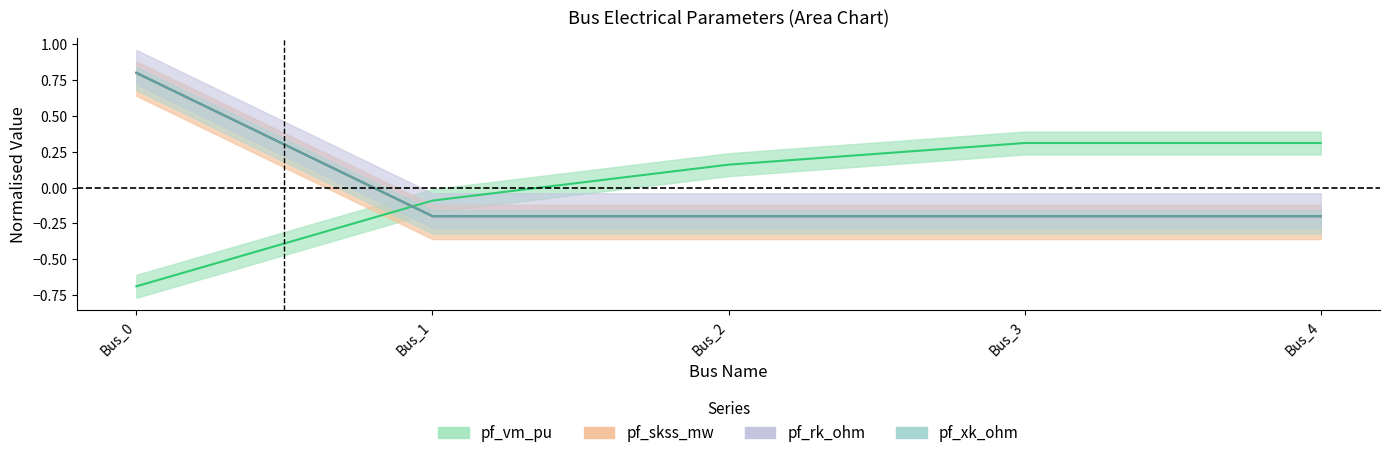

What is the value of the pf_rk_ohm point at the 5th from the left?

-0.2